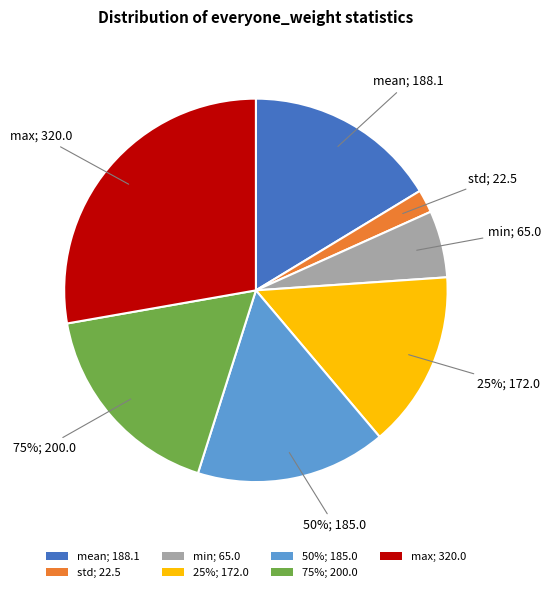

Which slice is the largest?

max